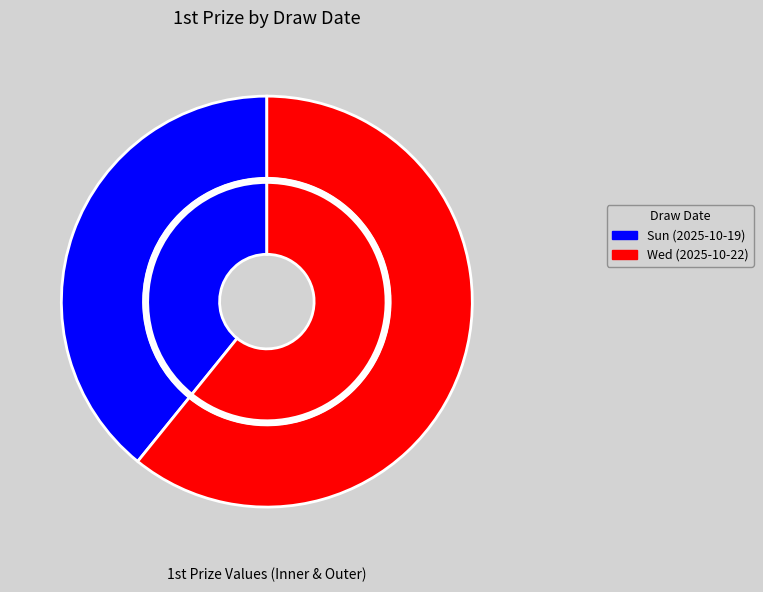

Rank the categories by value from lowest to highest.

Sun (2025-10-19), Wed (2025-10-22)